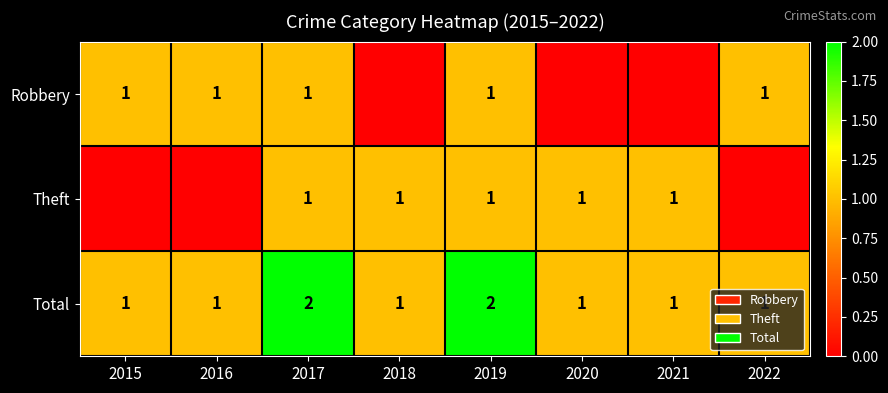

True or false: Robbery has a value of 1 at 2019.

True